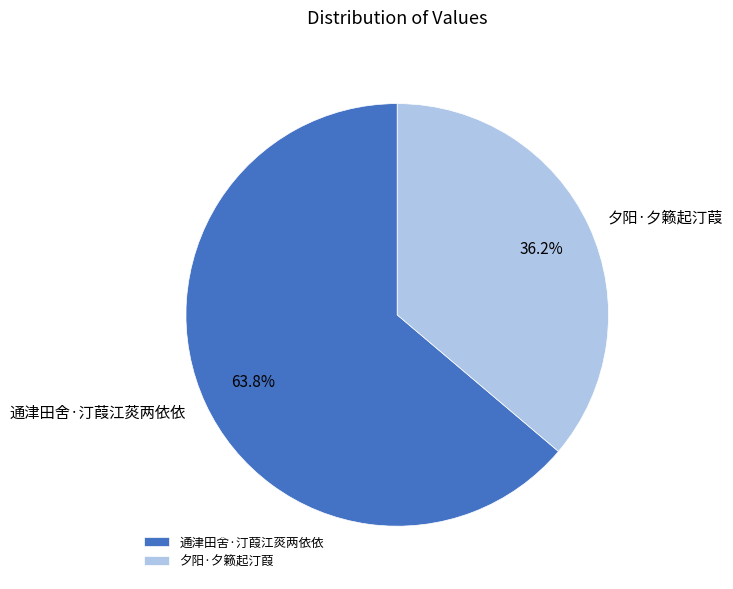

Which slice is the smallest?

夕阳·夕籁起汀葭